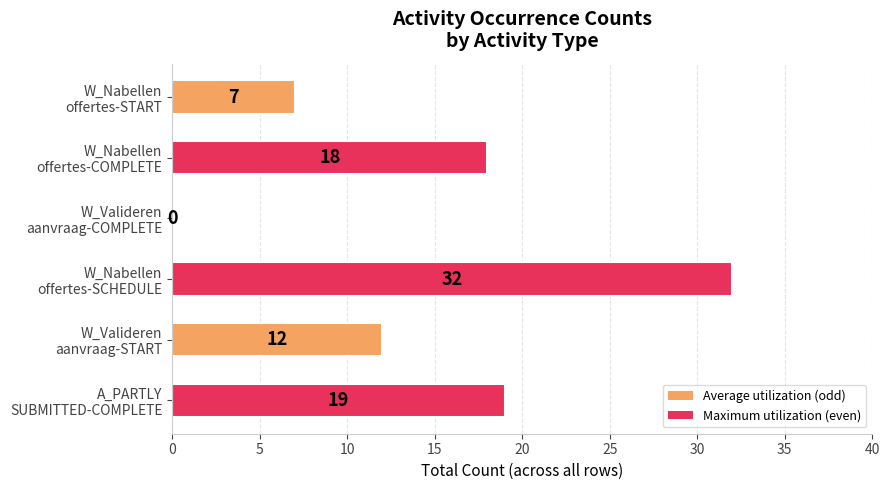

What is the sum of all values?

88